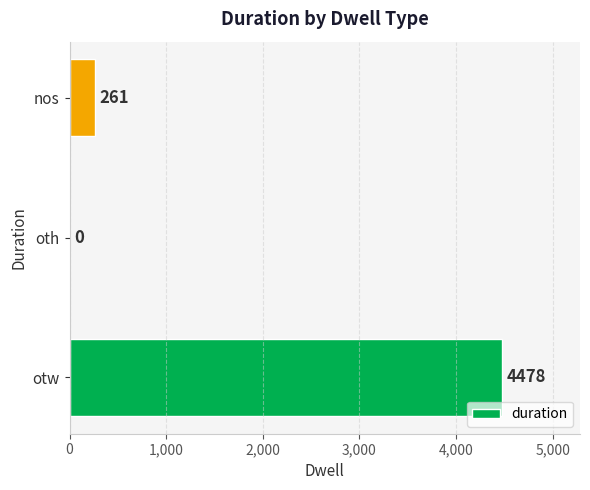

Which has a higher value, otw or nos?

otw